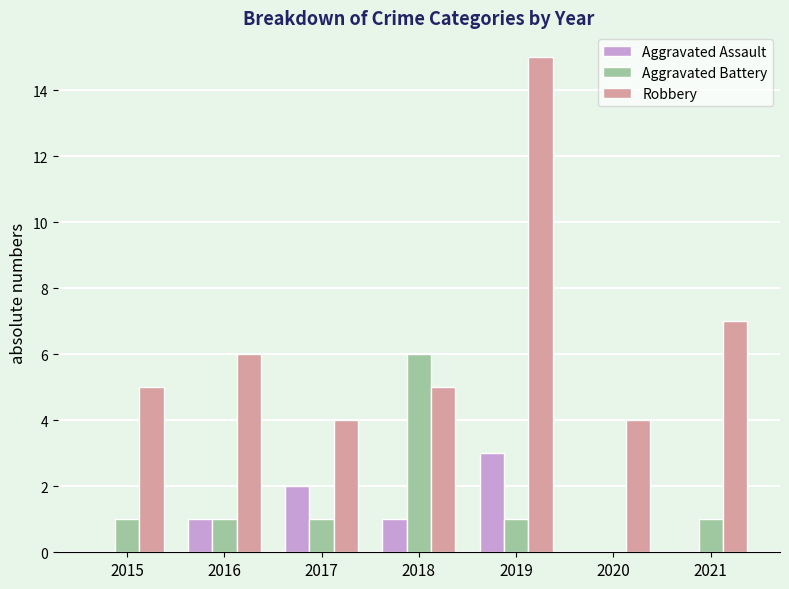

Between 2018 and 2019, which series saw the biggest shift?

Robbery